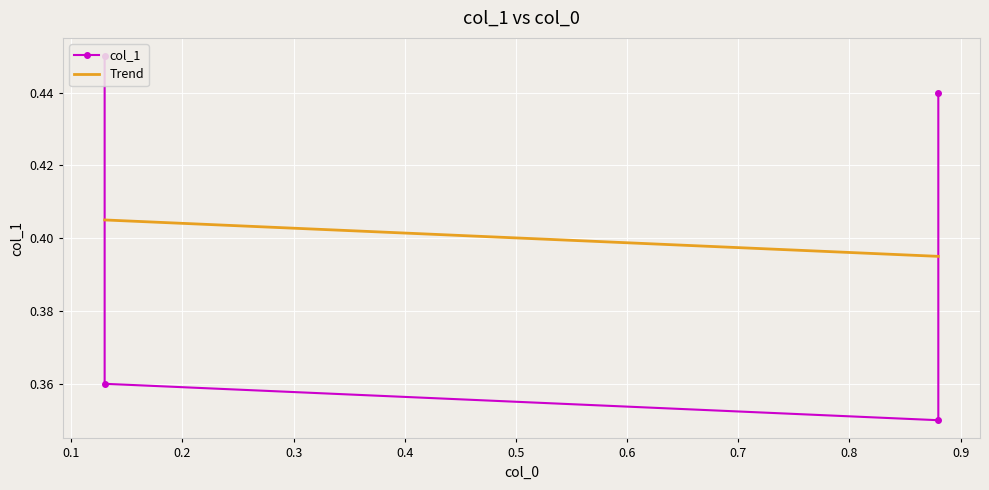

Which series changed the most between 0.2 and 0.3?

col_1